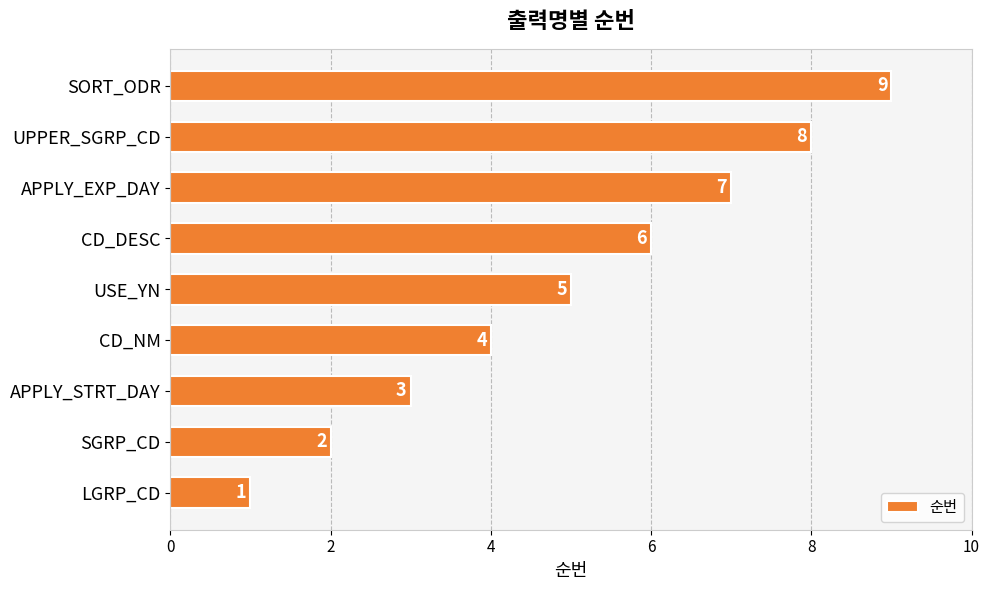

What is the change in value from SGRP_CD to SORT_ODR?

+7